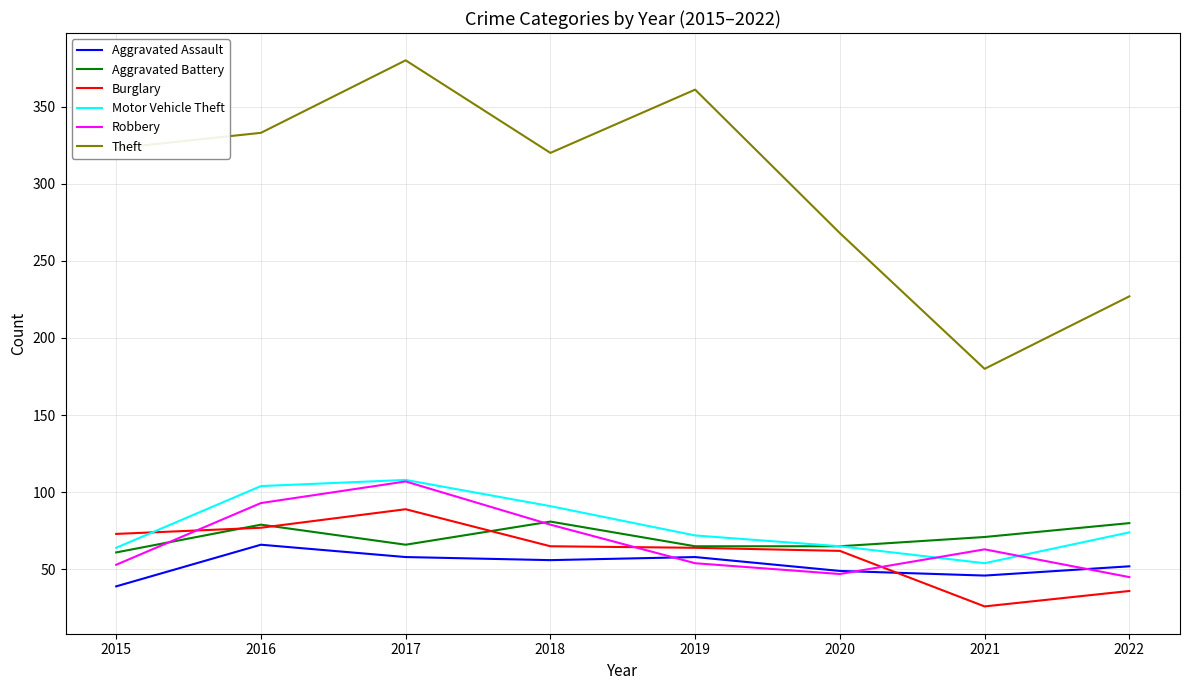

True or false: Burglary and Theft intersect in this chart.

False